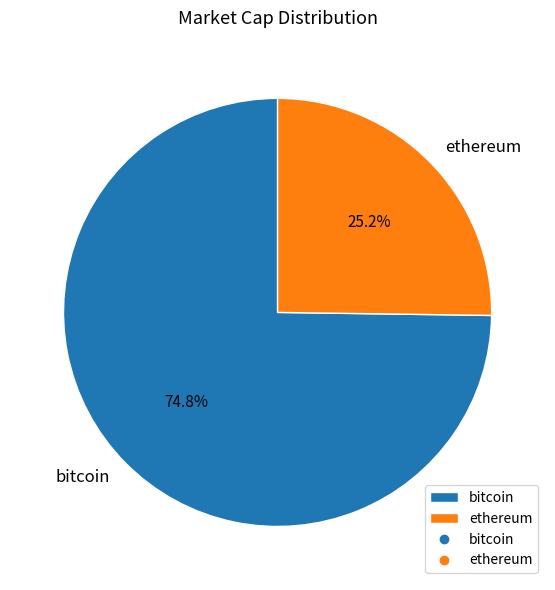

Is it true that ethereum is 12% of the pie?

False